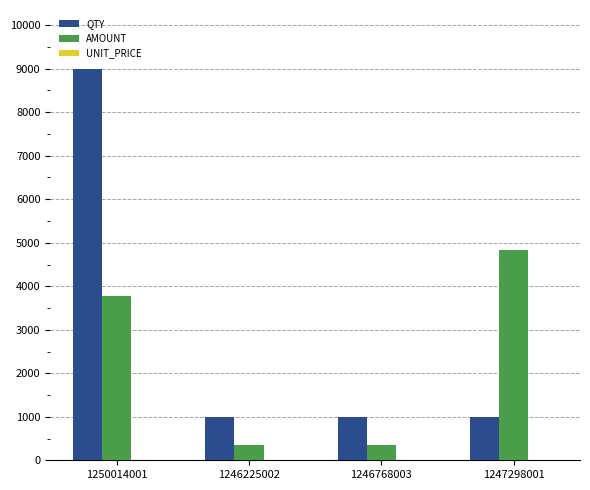

The QTY series shows 280.6 at 1246768003. True or false?

False